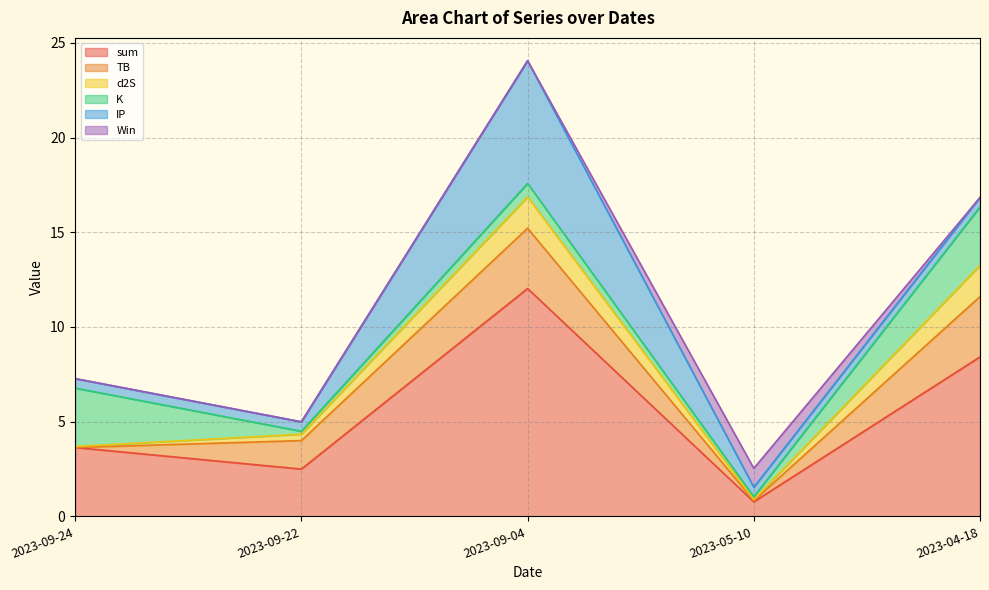

How many lines are shown in the chart?

6